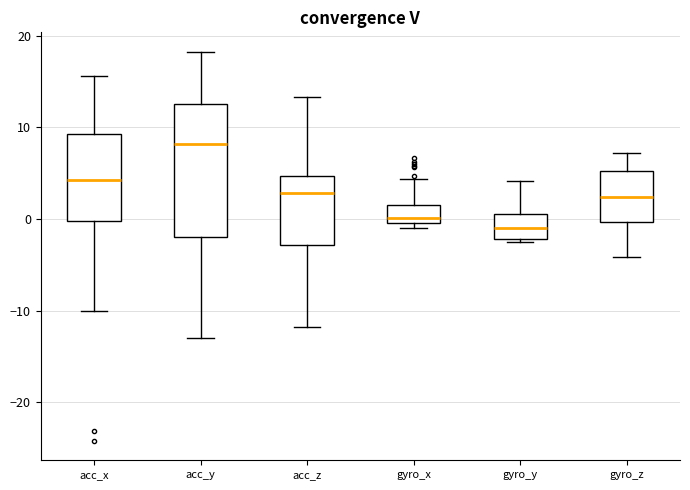

Reading left to right, read every box against the y-axis: the position of its median line, the range the box covers, and the ends of its whiskers. The values are not printed on the chart, so give them approximately, as read against the axis.

acc_x: median 4, box 0 to 9, whiskers -10 to 16
acc_y: median 8, box -2 to 13, whiskers -13 to 18
acc_z: median 3, box -3 to 5, whiskers -12 to 13
gyro_x: median 0 (just above the box's lower edge), box 0 to 2, whiskers -1 to 4
gyro_y: median -1, box -2 to 1, whiskers -3 to 4
gyro_z: median 2, box 0 to 5, whiskers -4 to 7